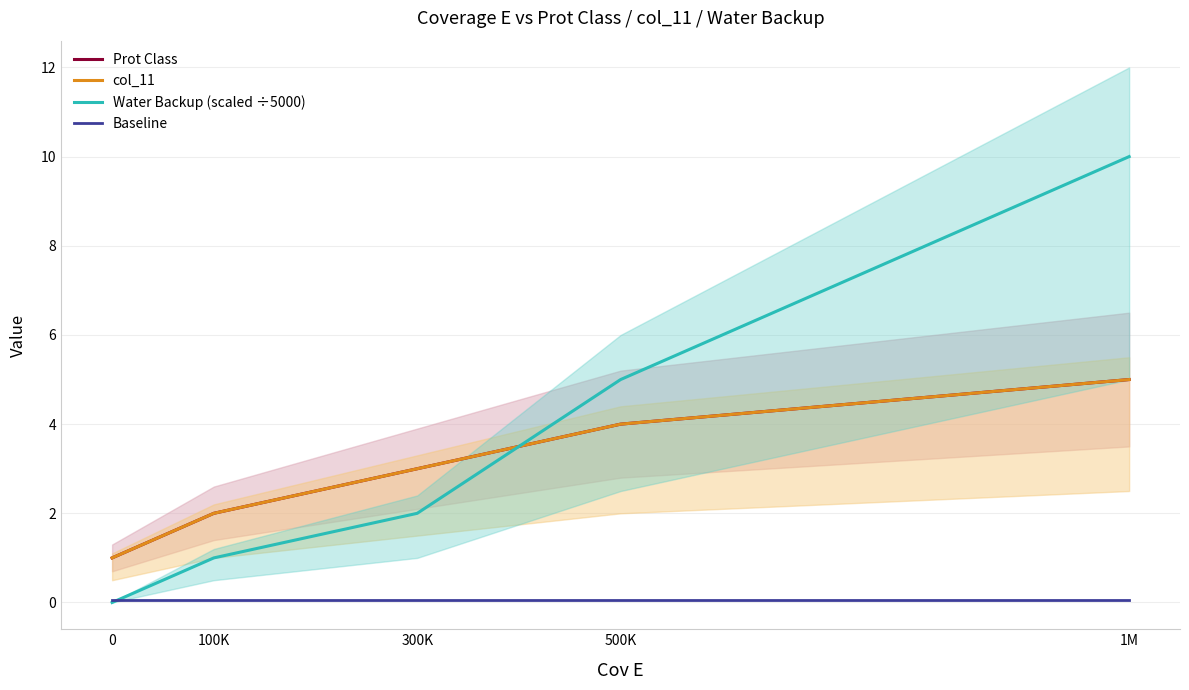

True or false: Baseline and col_11 intersect in this chart.

False